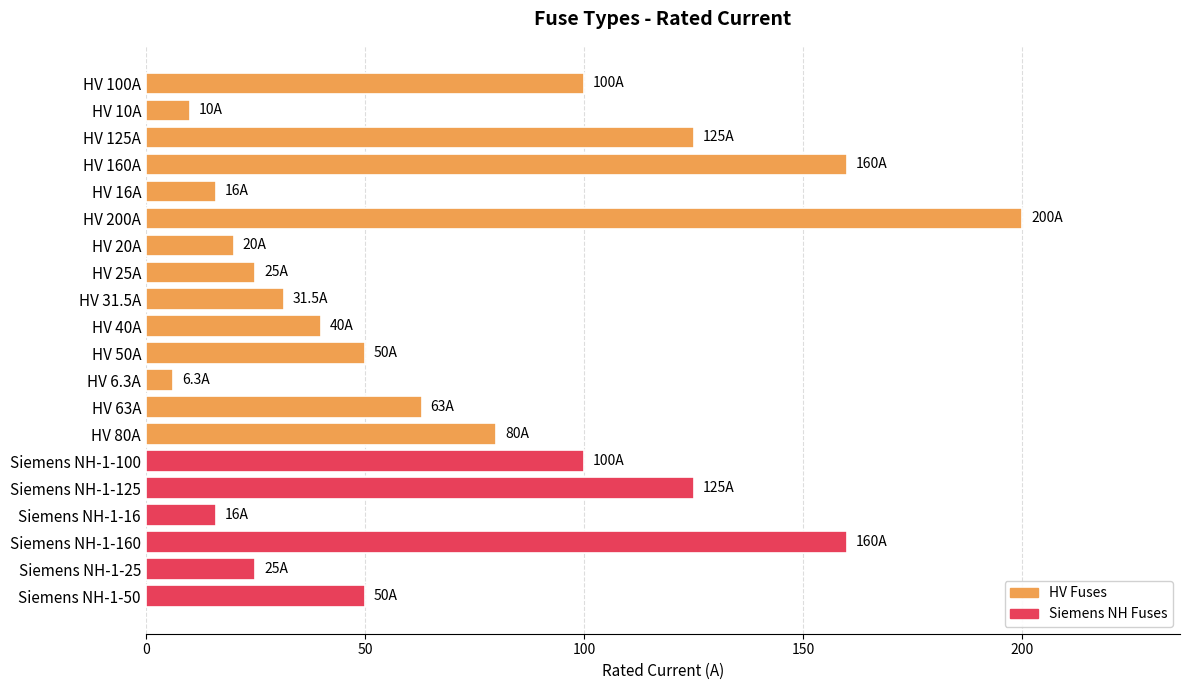

Reading top to bottom, extract all data points from this chart.

100.0	10.0	125.0	160.0	16.0	200.0	20.0	25.0	31.5	40.0	50.0	6.3	63.0	80.0	100.0	125.0	16.0	160.0	25.0	50.0